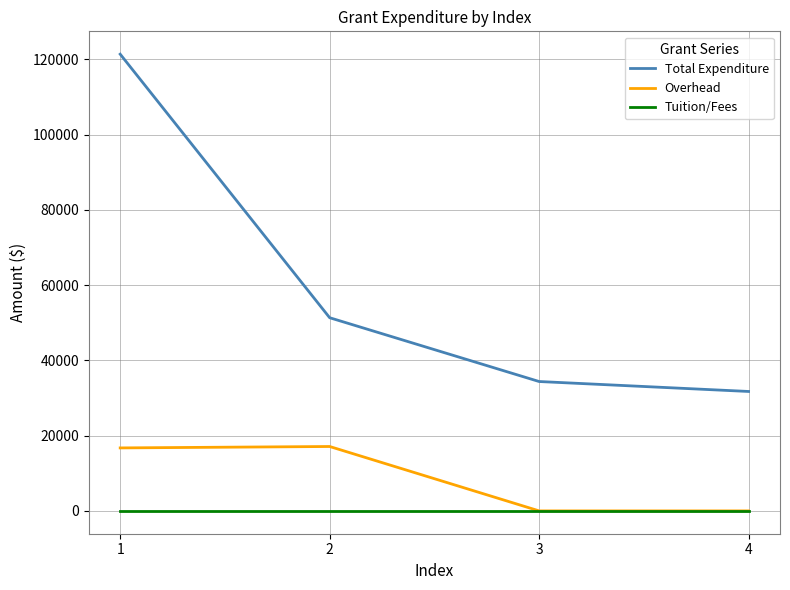

How many series are shown in this chart?

3